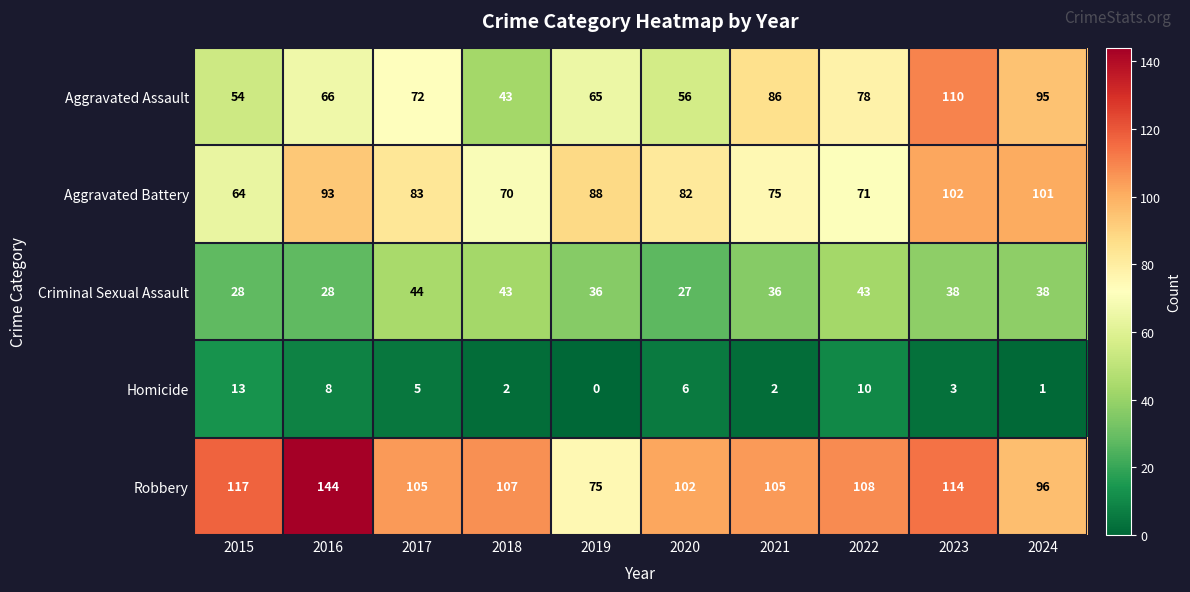

What is the greatest value displayed?

144